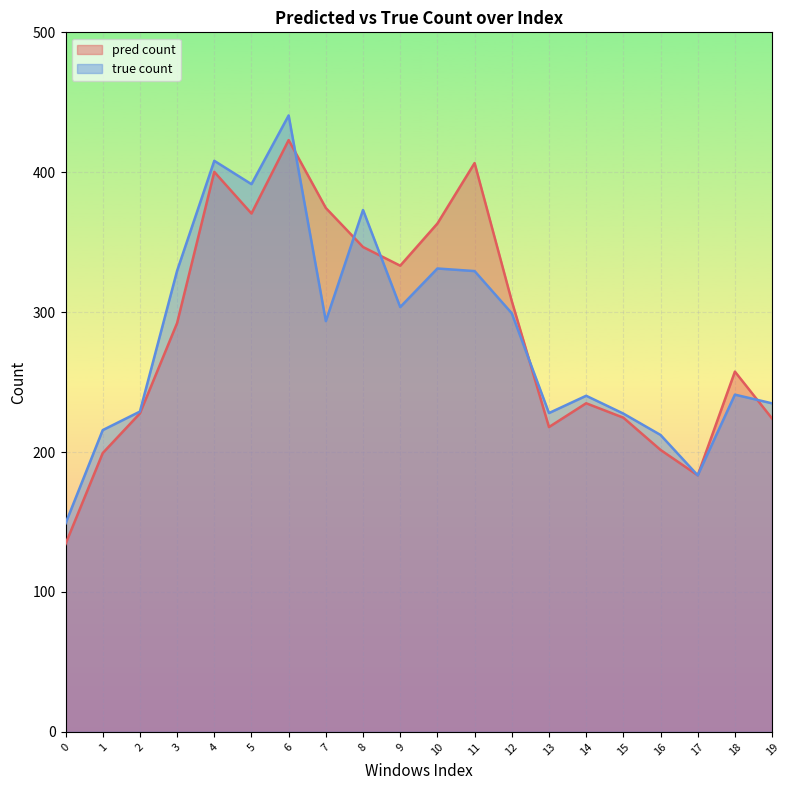

Reading left to right, what are all the values shown in this chart?

pred count: 0=134.3	1=199.3	2=227.6	3=292.2	4=400.3	5=370.5	6=423.0	7=374.4	8=346.6	9=333.2	10=363.4	11=406.6	12=307.9	13=217.9	14=234.9	15=224.6	16=201.6	17=183.4	18=257.5	19=224.0
true count: 0=149.0	1=215.7	2=229.0	3=329.6	4=408.2	5=391.5	6=440.6	7=293.6	8=373.0	9=303.7	10=331.2	11=329.4	12=299.2	13=227.9	14=240.2	15=227.5	16=212.2	17=183.4	18=241.1	19=234.8